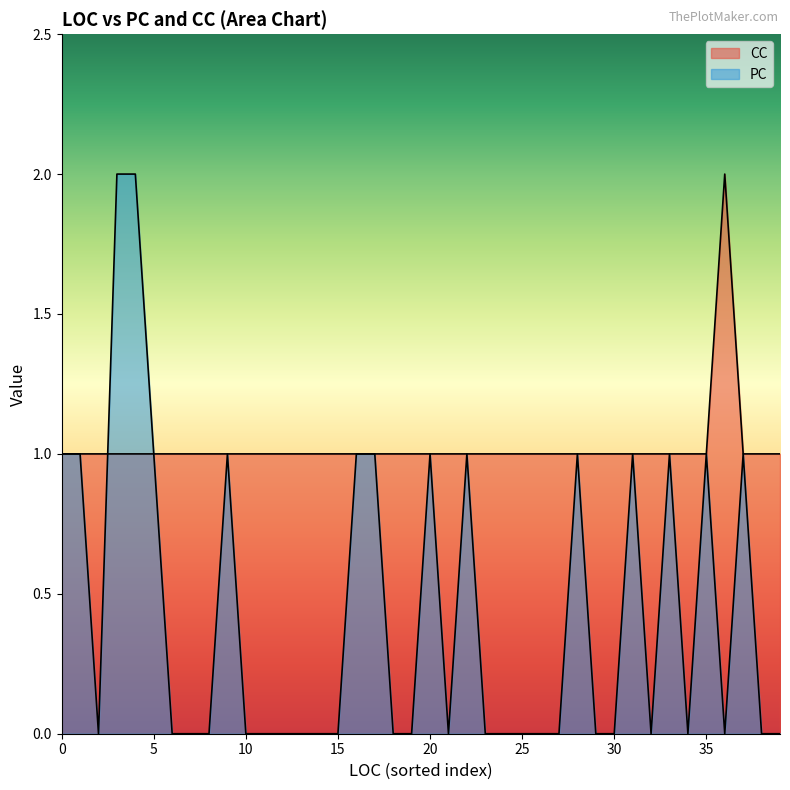

What is the sum of the CC values at 25 and 35?

2